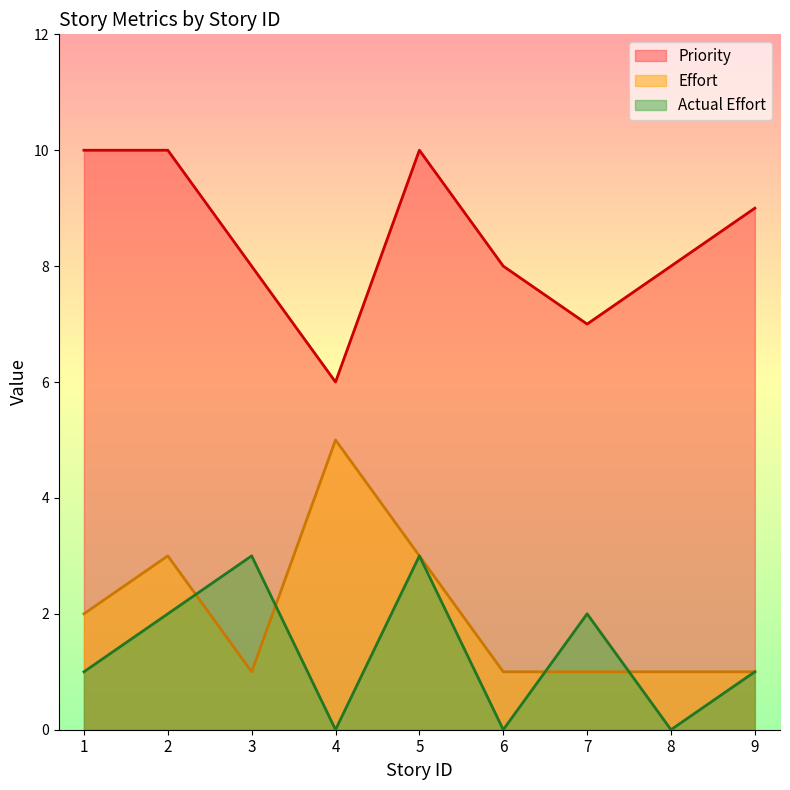

How many values in the Priority series exceed 8?

4